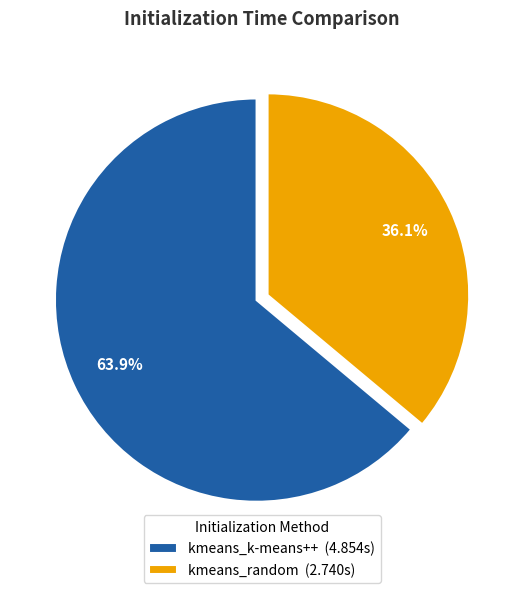

Rank the categories by value from highest to lowest.

kmeans_k-means++, kmeans_random